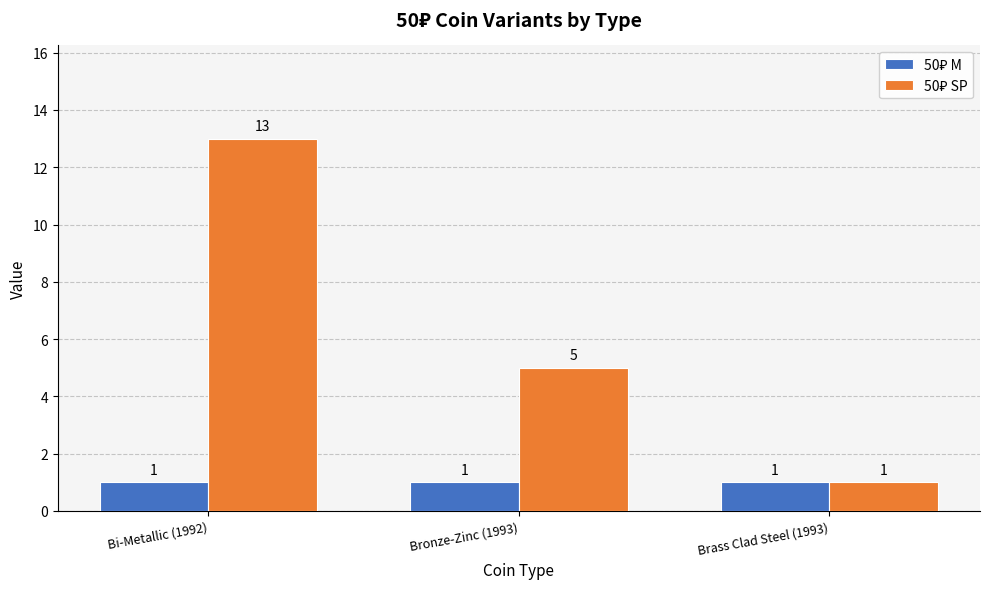

Which category has the highest value across all series?

Bi-Metallic (1992)